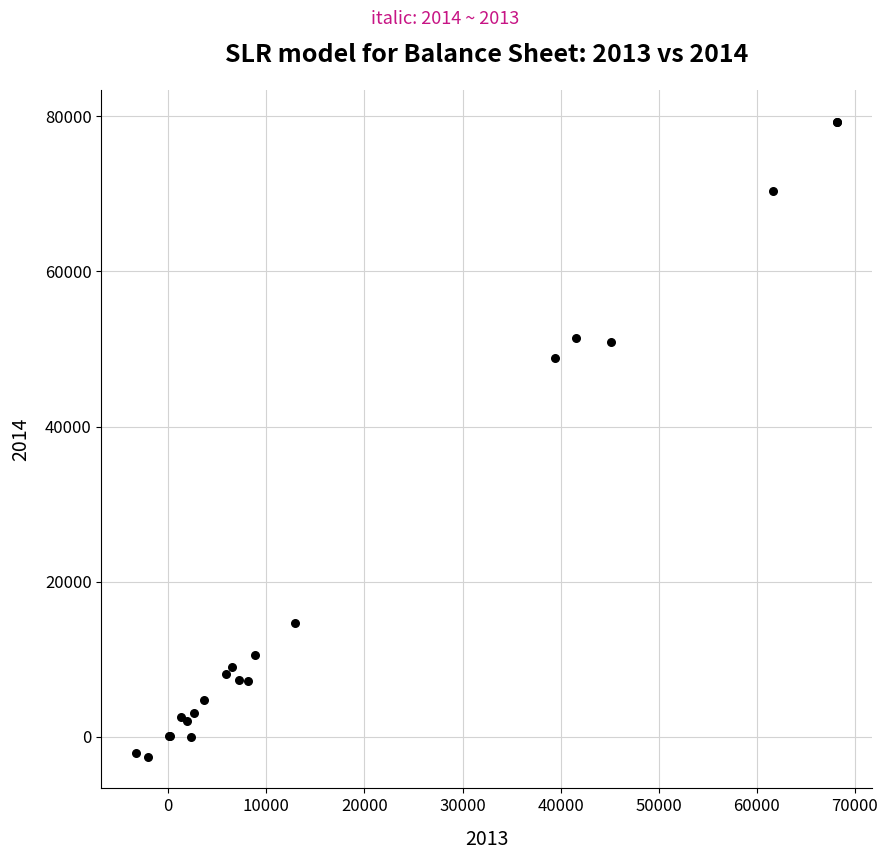

What Y value in the scatter plot is closest to 38383?

48814